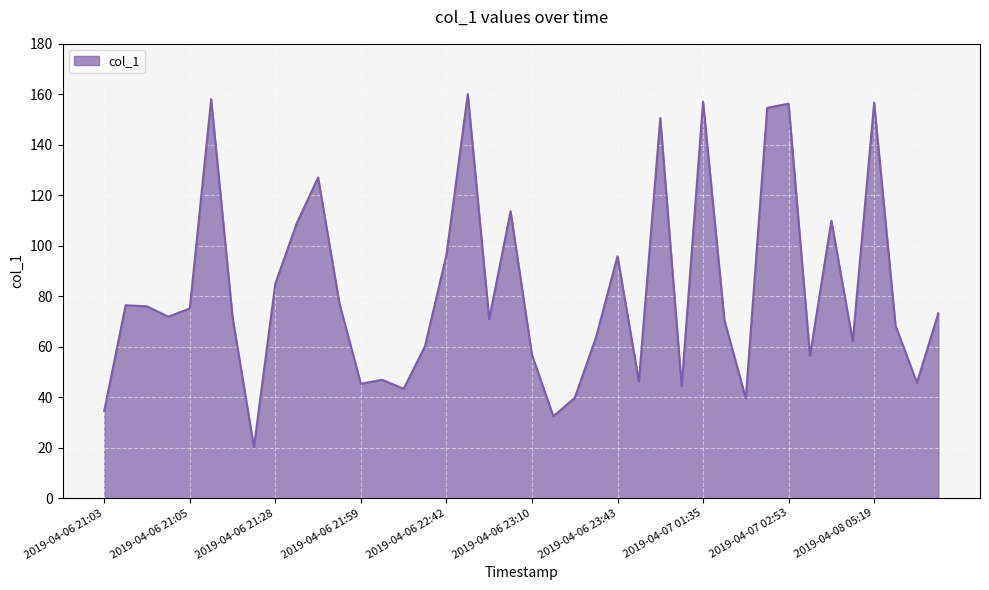

What is the difference between the maximum and minimum values?

140.0